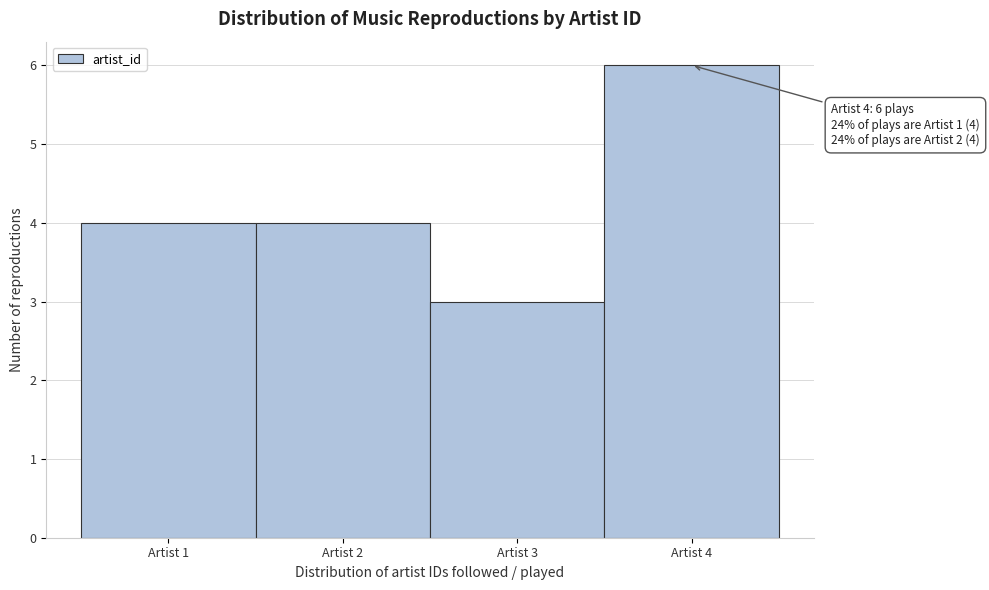

Which range on the x-axis has the tallest bar?

3.5 to 4.5